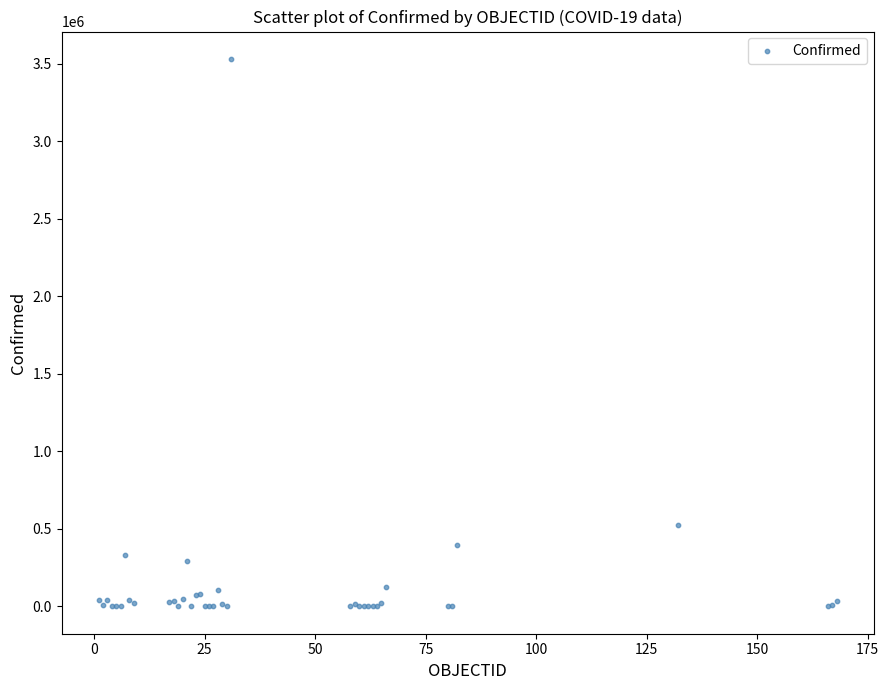

What Y value in the scatter plot is closest to 1766212?

522138